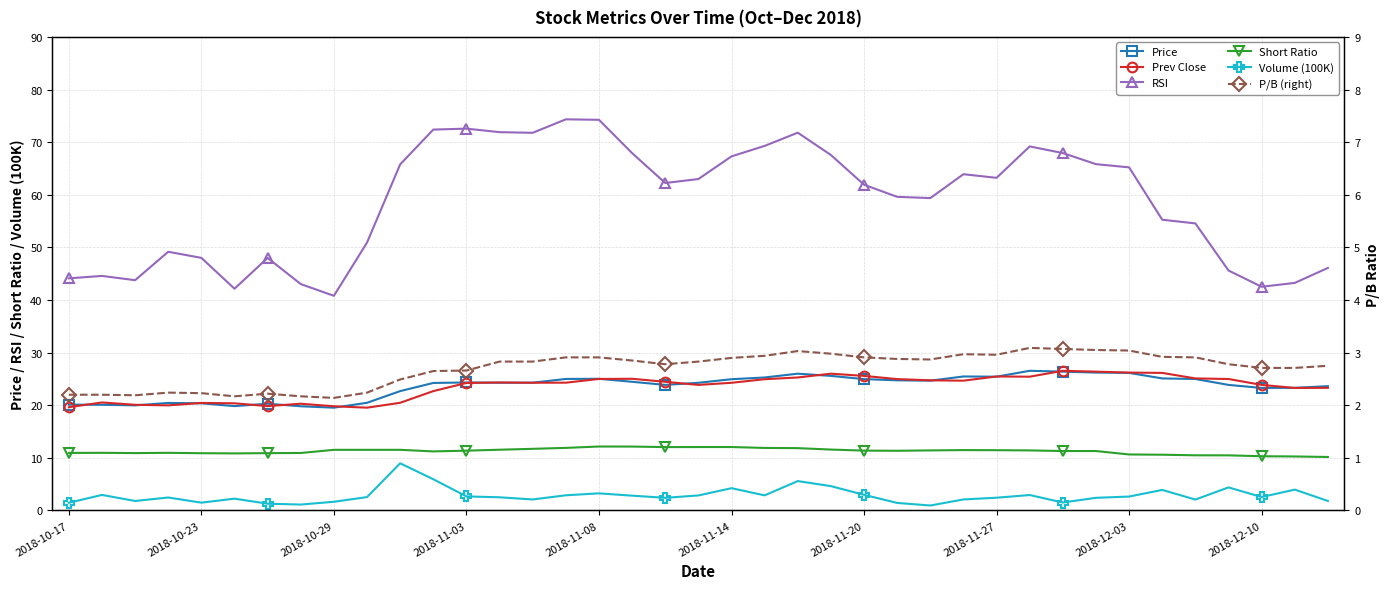

How many values in the Short Ratio series exceed 11?

24